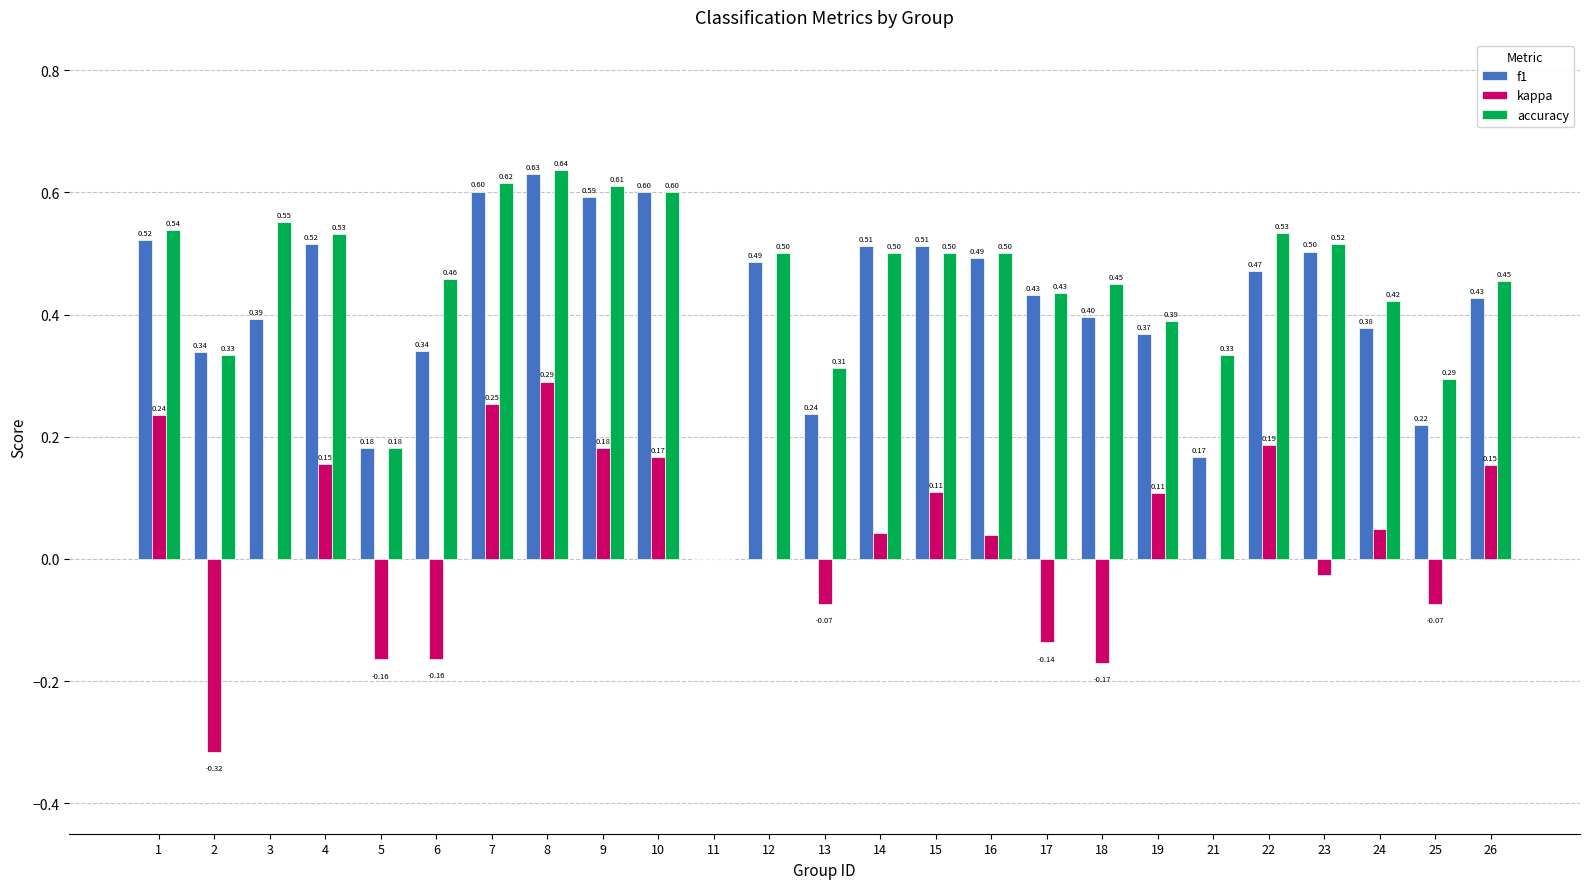

Between 15 and 16, which series saw the biggest shift?

kappa